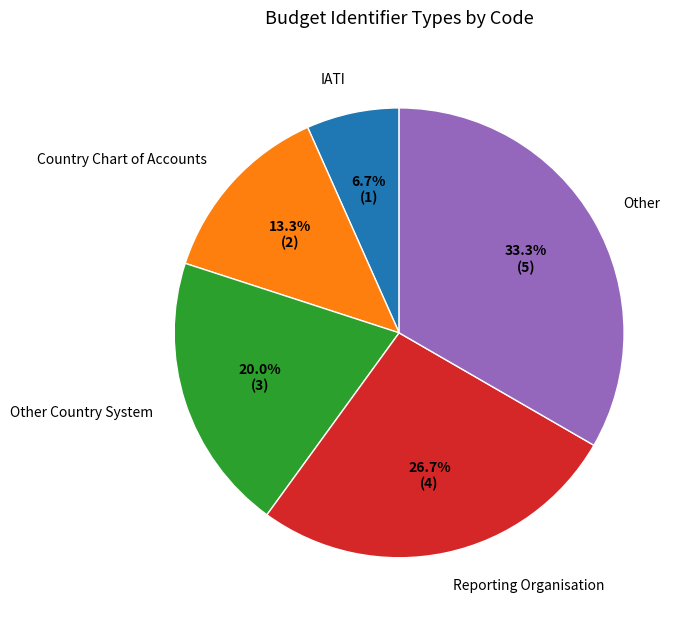

Which has a higher value, IATI or Other?

Other